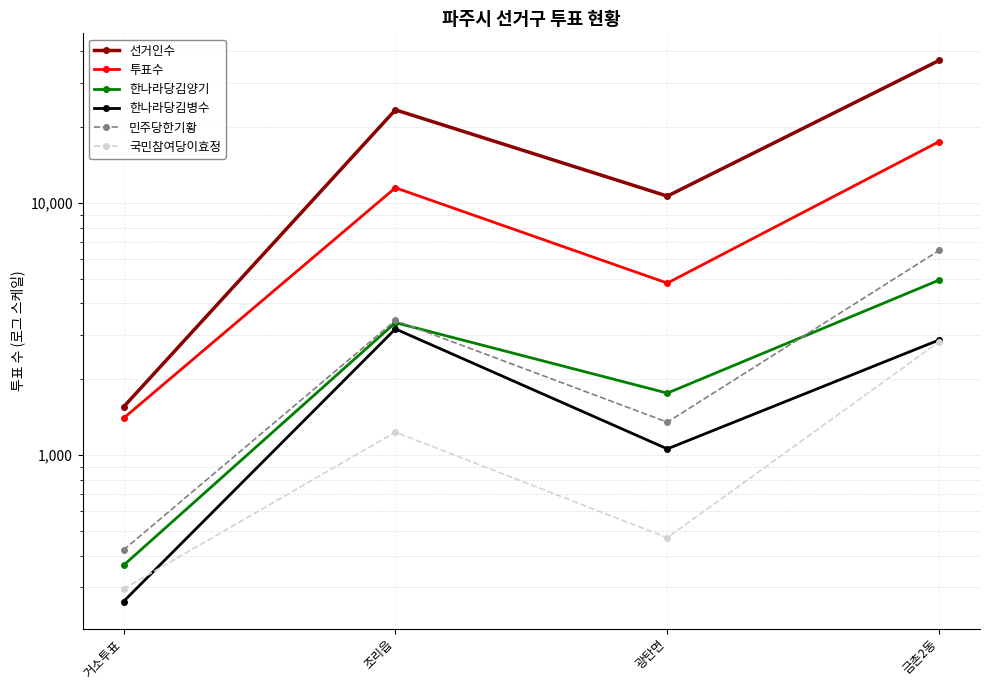

True or false: 한나라당김병수 and 한나라당김양기 cross at least once.

False